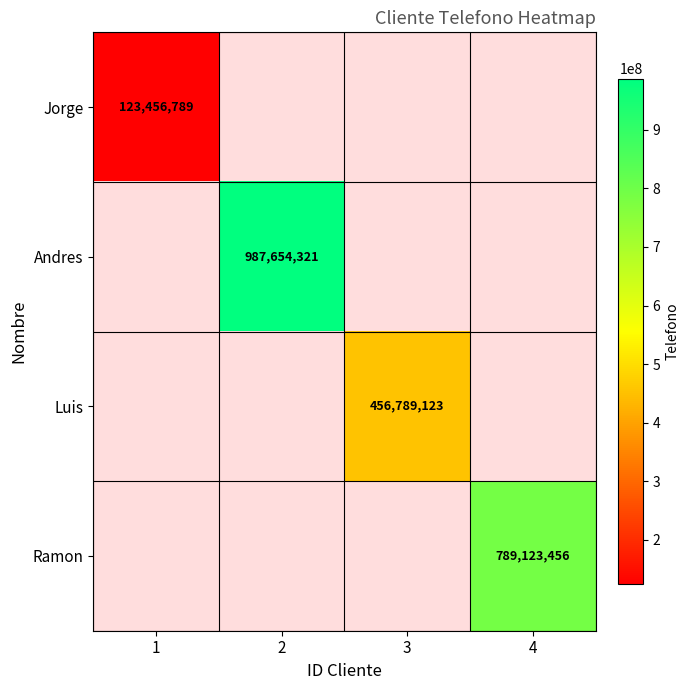

Count the number of categories in the chart.

4